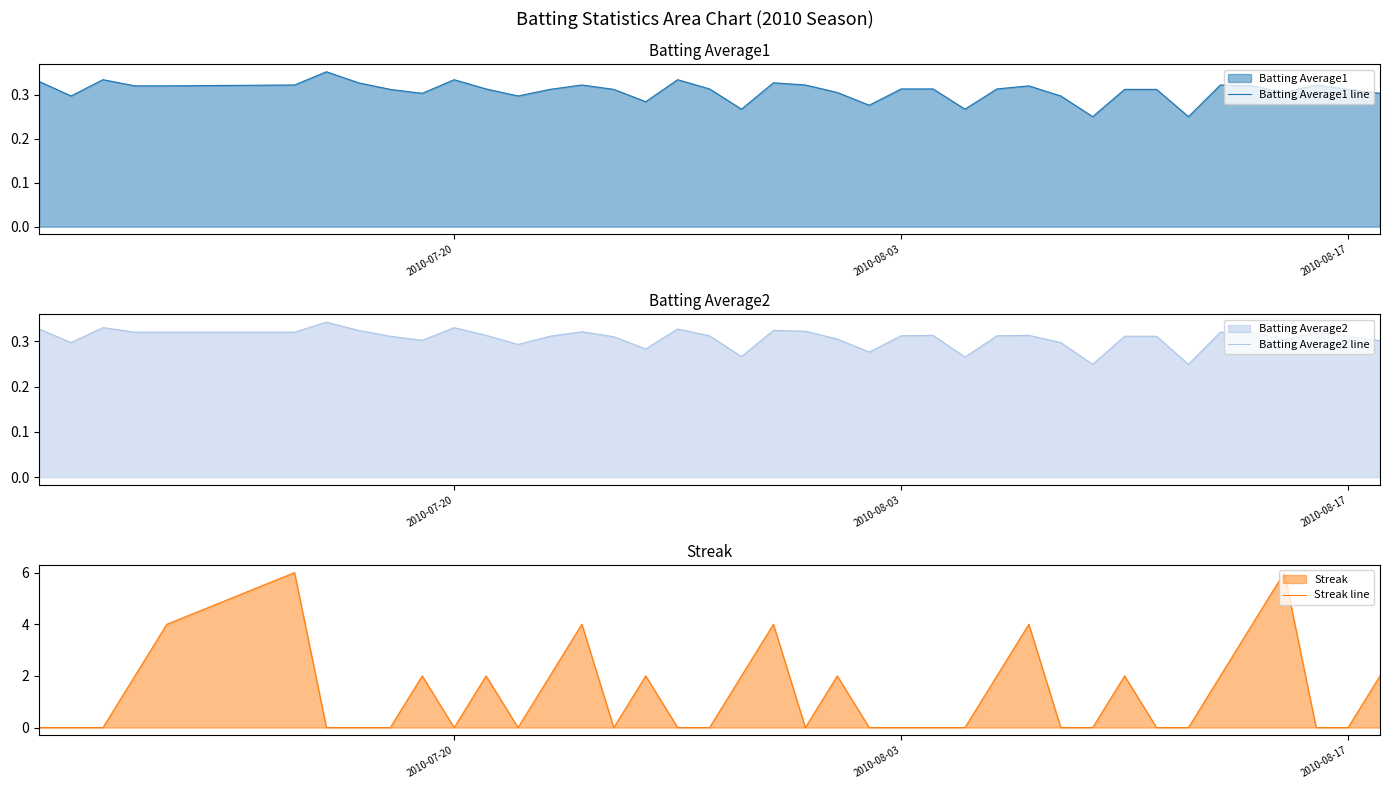

How many times do Streak line and Batting Average2 line cross each other?

21